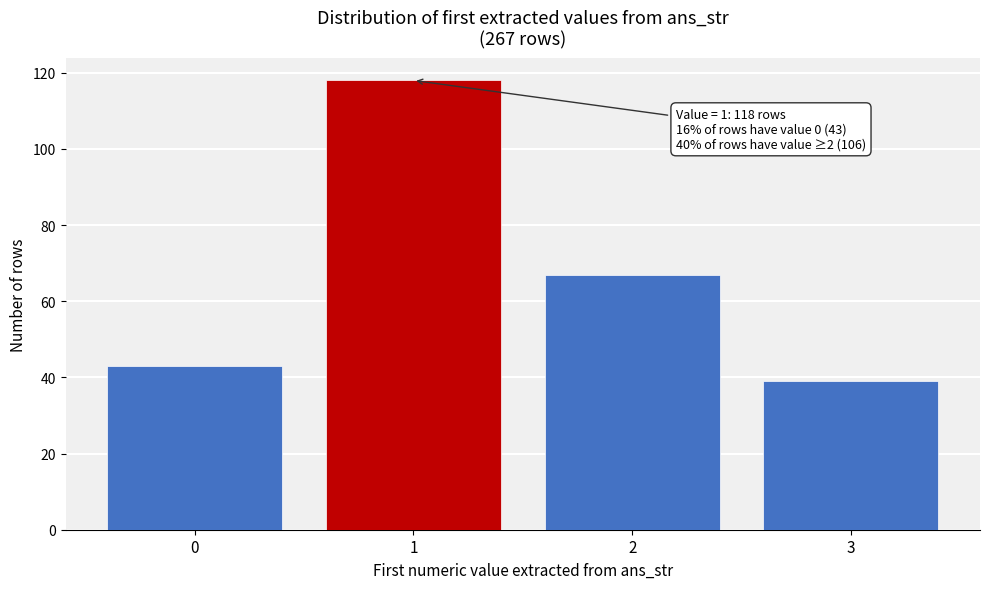

Which range on the x-axis has the tallest bar?

0.5 to 1.5